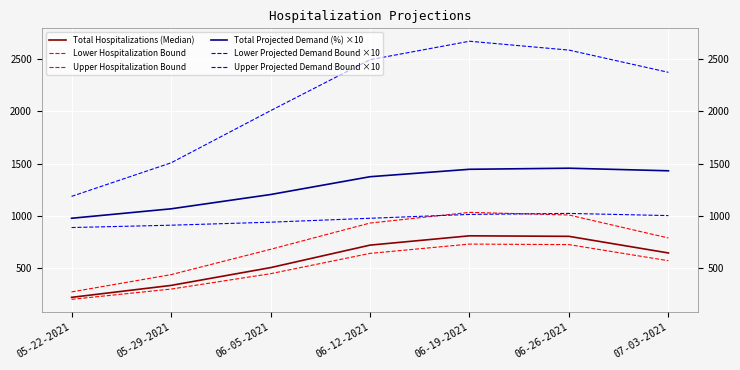

Is it true that Lower Projected Demand Bound ×10 equals 604.3 at 05-29-2021?

False